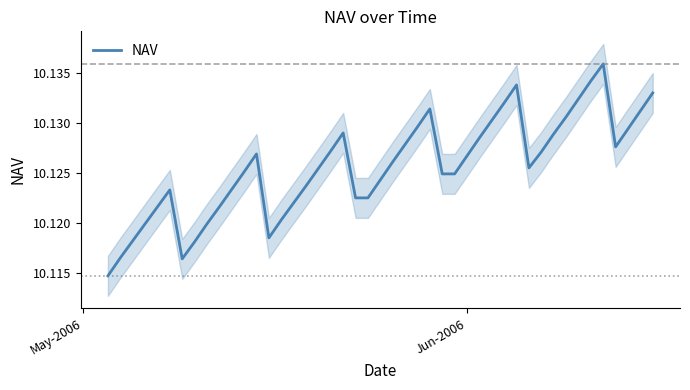

How many values are between 10 and 11?

39